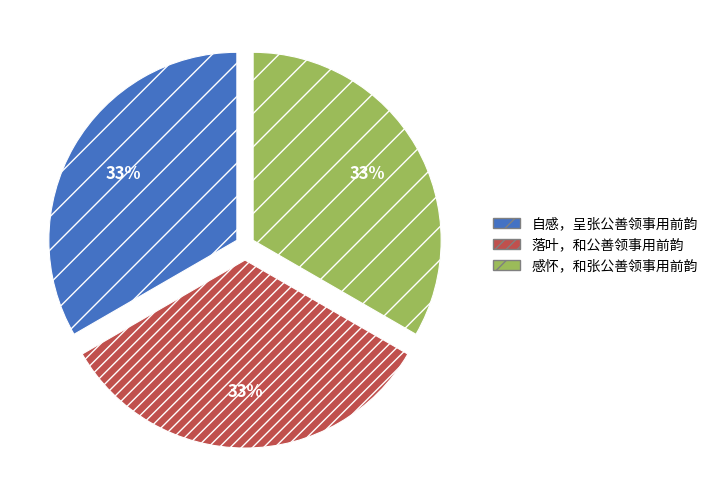

Do 自感，呈张公善领事用前韵 and 落叶，和公善领事用前韵 together represent more than half of the pie?

Yes